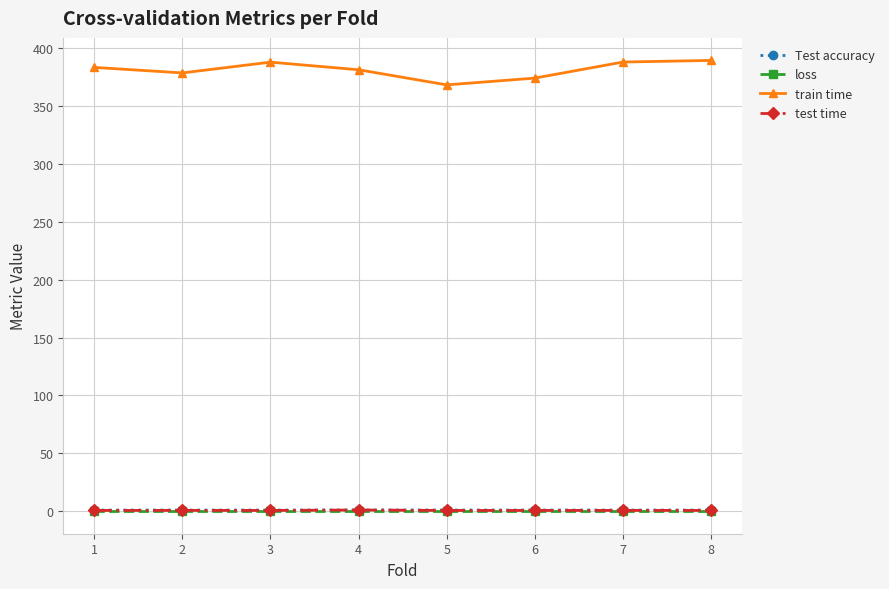

Is the value of Test accuracy at 7 greater than the value of train time at 1?

No